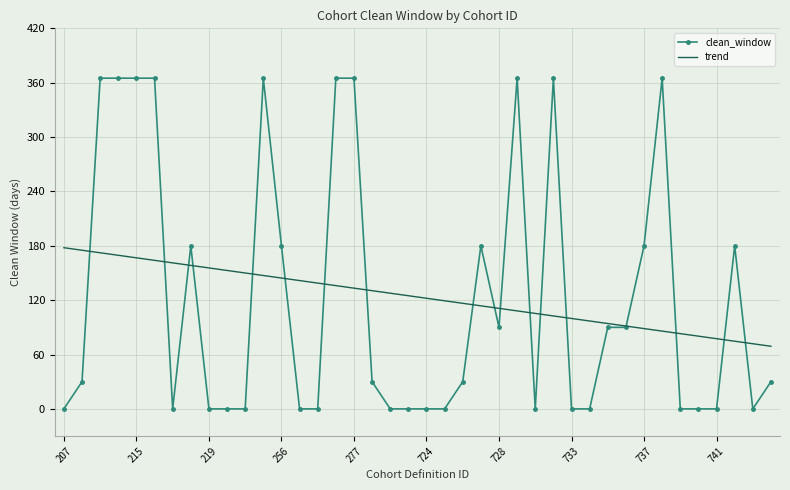

Rank the series by their maximum value, from lowest to highest.

trend, clean_window